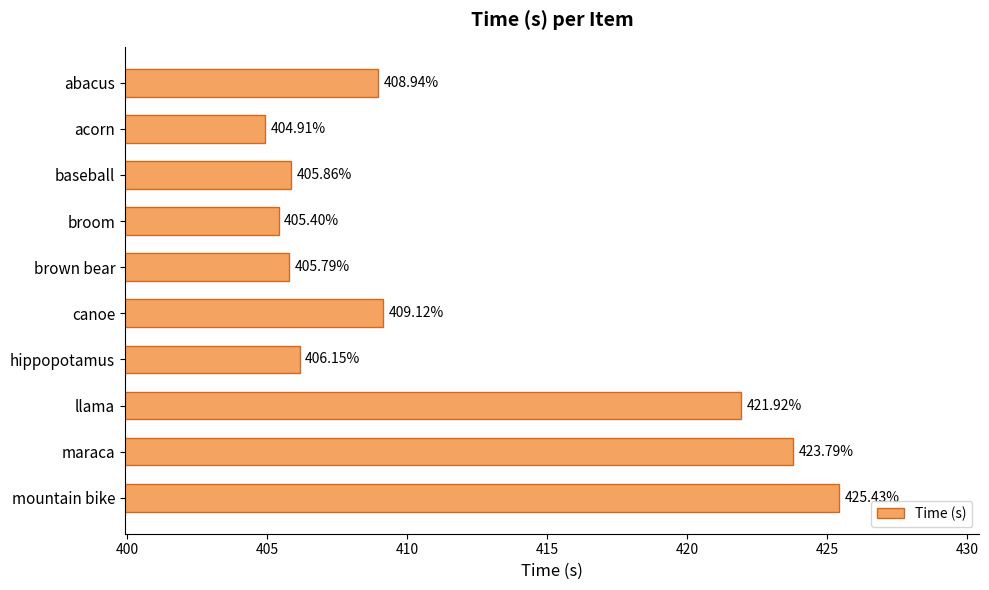

List the labels in order of value, largest first.

mountain bike, maraca, llama, canoe, abacus, hippopotamus, baseball, brown bear, broom, acorn